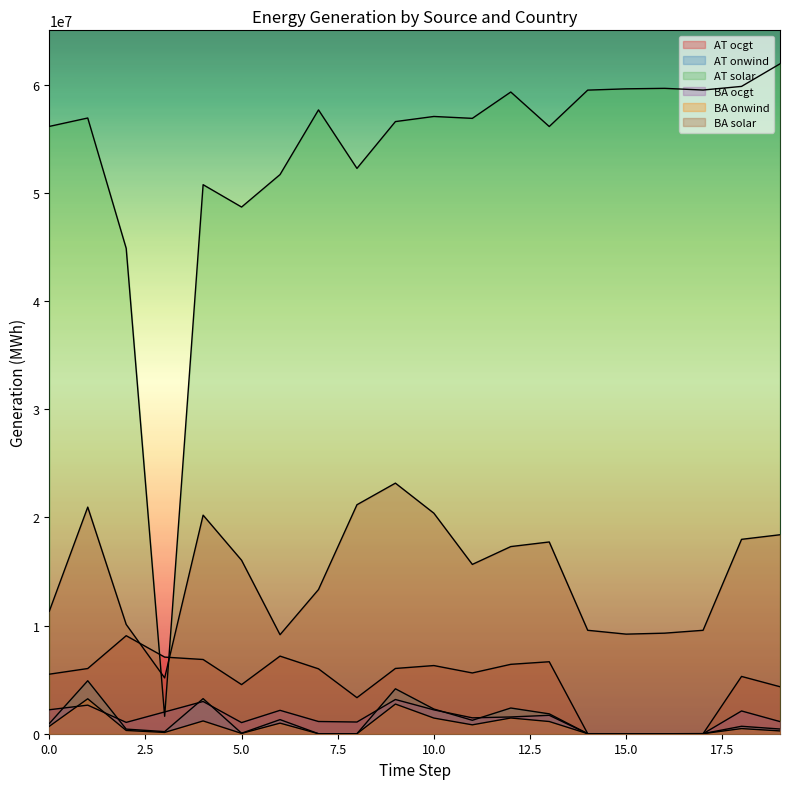

How many interior local peaks does the BA solar series have?

4